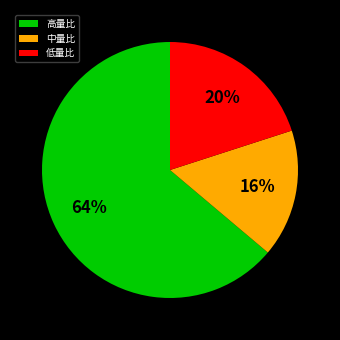

Which slice is the largest?

高量比